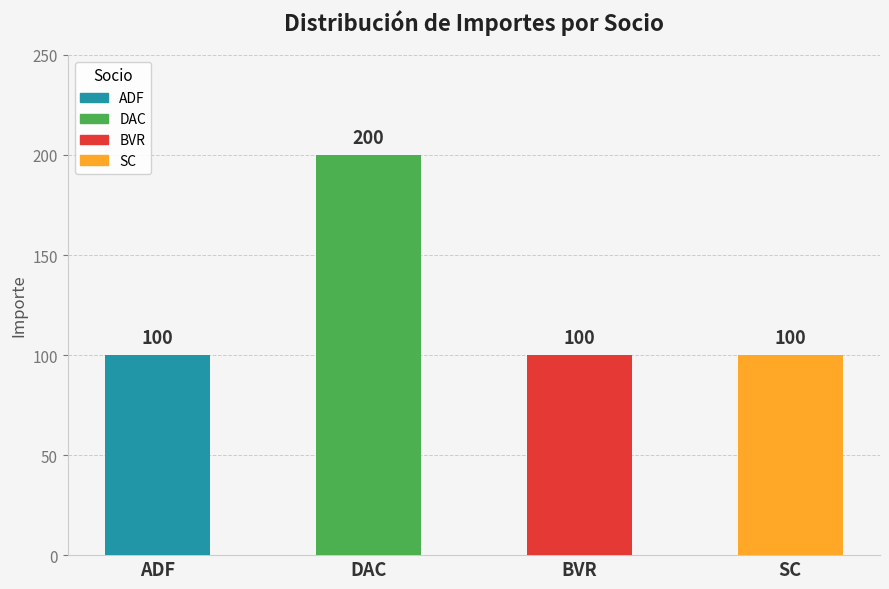

Reading left to right, extract all data points from this chart.

ADF=100	DAC=200	BVR=100	SC=100